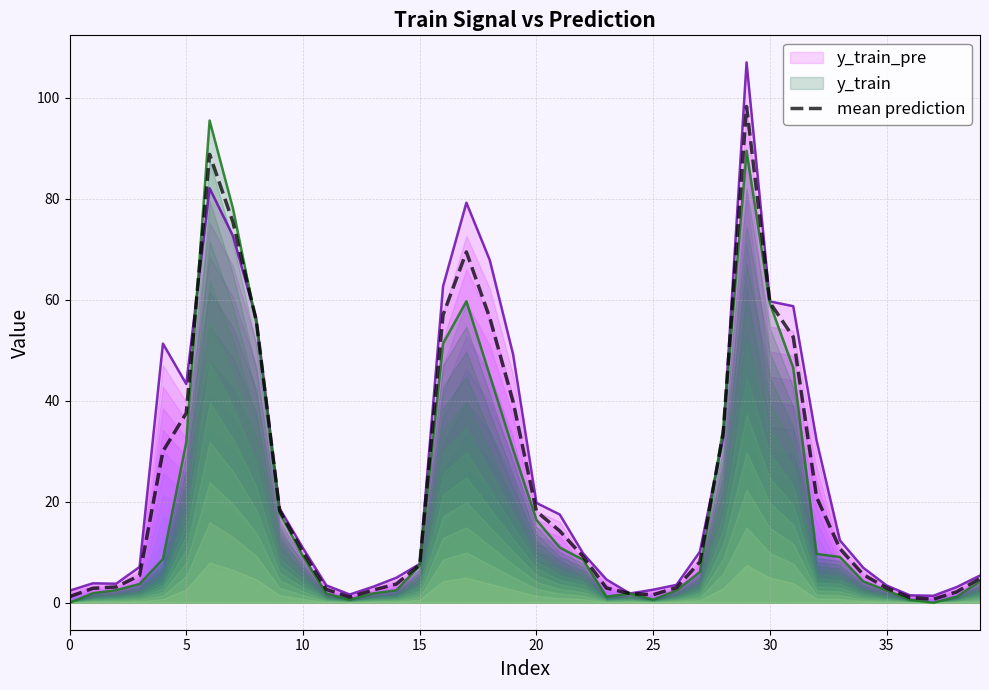

What is the difference between the values at 29 and 33?

87.6